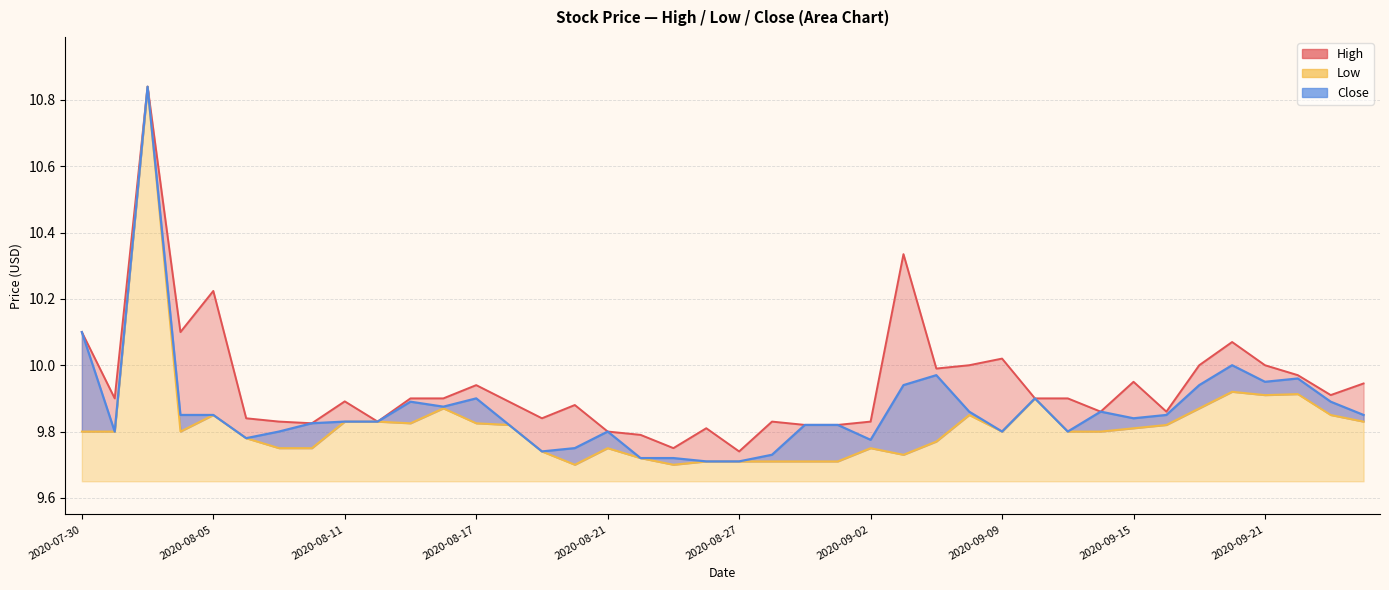

Rank the categories by Low value from highest to lowest.

2020-08-03, 2020-09-18, 2020-09-22, 2020-09-21, 2020-09-10, 2020-08-14, 2020-09-17, 2020-08-05, 2020-09-08, 2020-09-23, 2020-08-11, 2020-08-12, 2020-09-24, 2020-08-13, 2020-08-17, 2020-08-18, 2020-09-16, 2020-09-15, 2020-07-30, 2020-07-31, 2020-08-04, 2020-09-09, 2020-09-11, 2020-09-14, 2020-08-06, 2020-09-04, 2020-08-07, 2020-08-10, 2020-08-21, 2020-09-02, 2020-08-19, 2020-09-03, 2020-08-24, 2020-08-26, 2020-08-27, 2020-08-28, 2020-08-31, 2020-09-01, 2020-08-20, 2020-08-25